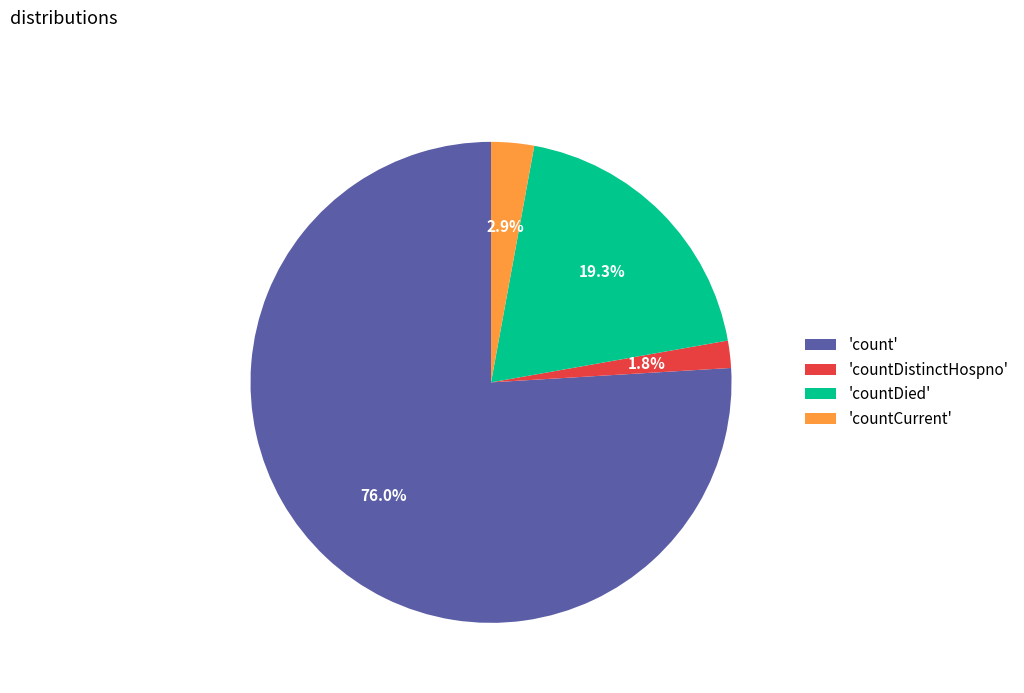

Rank the categories by value from lowest to highest.

'countDistinctHospno', 'countCurrent', 'countDied', 'count'